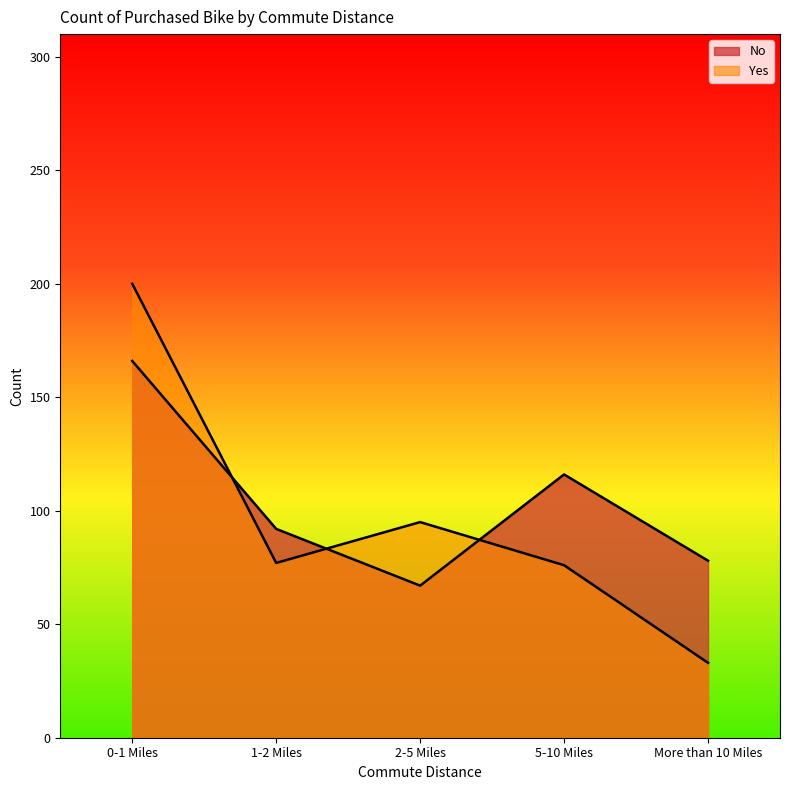

The No series shows 101 at 2-5 Miles. True or false?

False